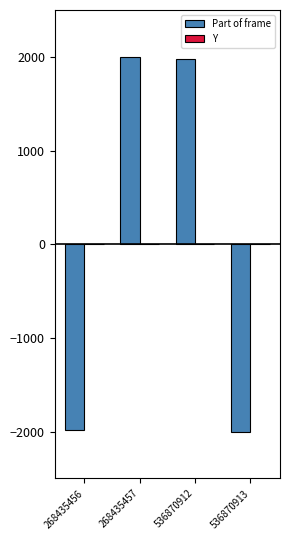

What is the sum of the values at 536870913 and 268435456?

-3982.3